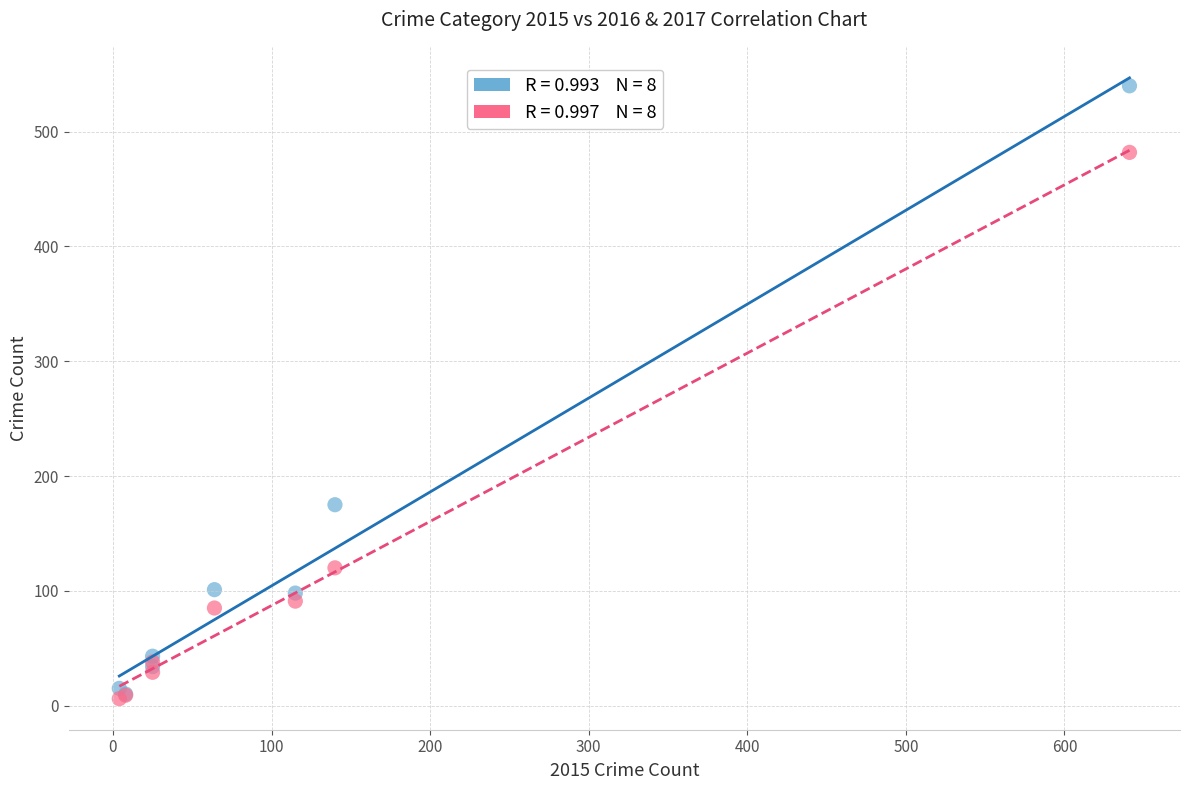

Across all series, what Y value is closest to 273?

175